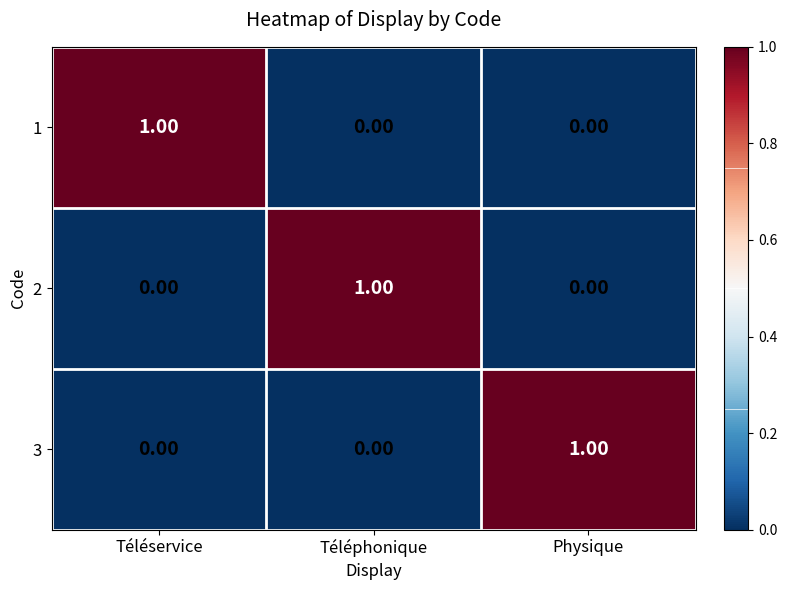

At how many categories does at least one series exceed 0?

3